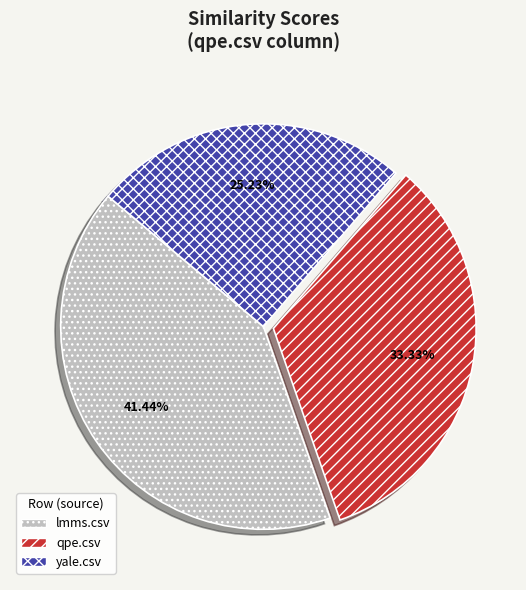

Which slice is the smallest?

yale.csv